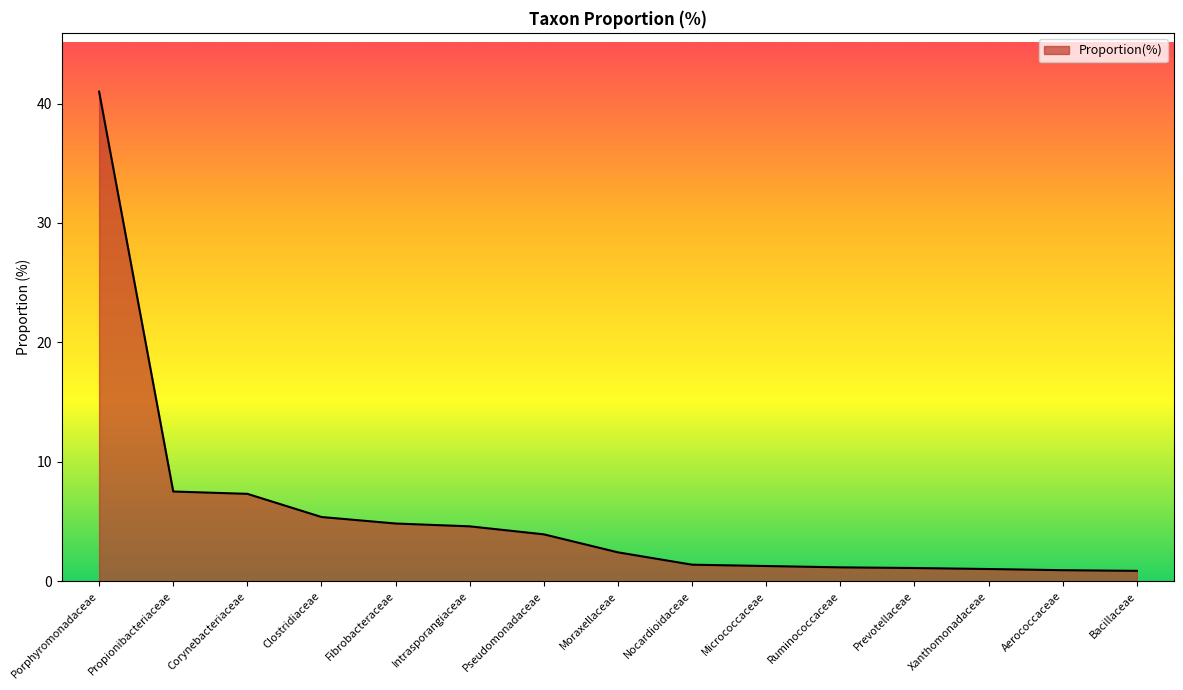

What is the maximum value shown in the chart?

41.0